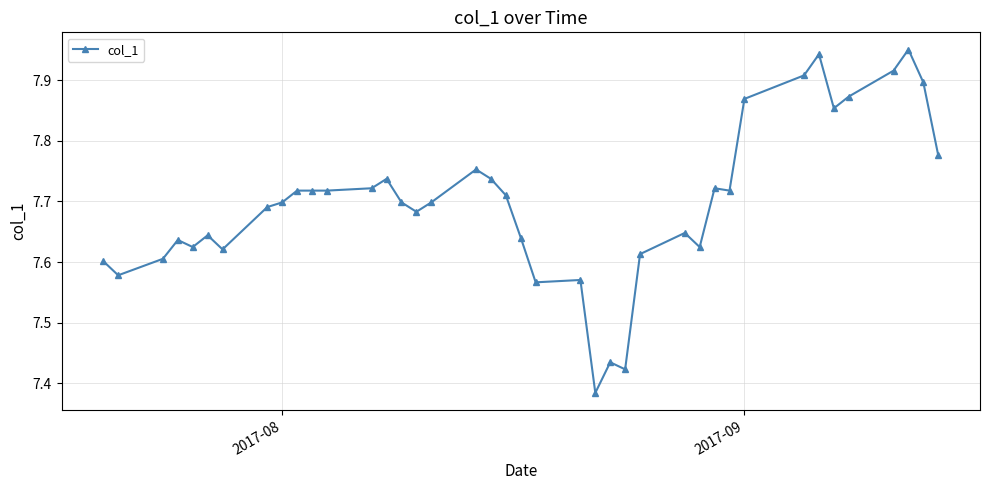

What is the sum of all values?

307.9